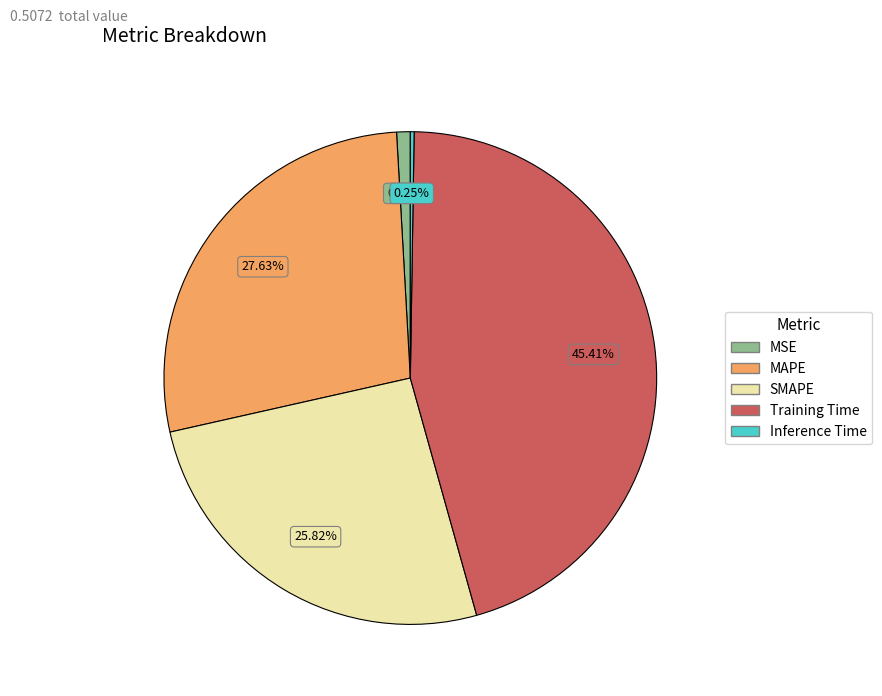

What percentage is the MAPE slice, to the nearest percent?

28%